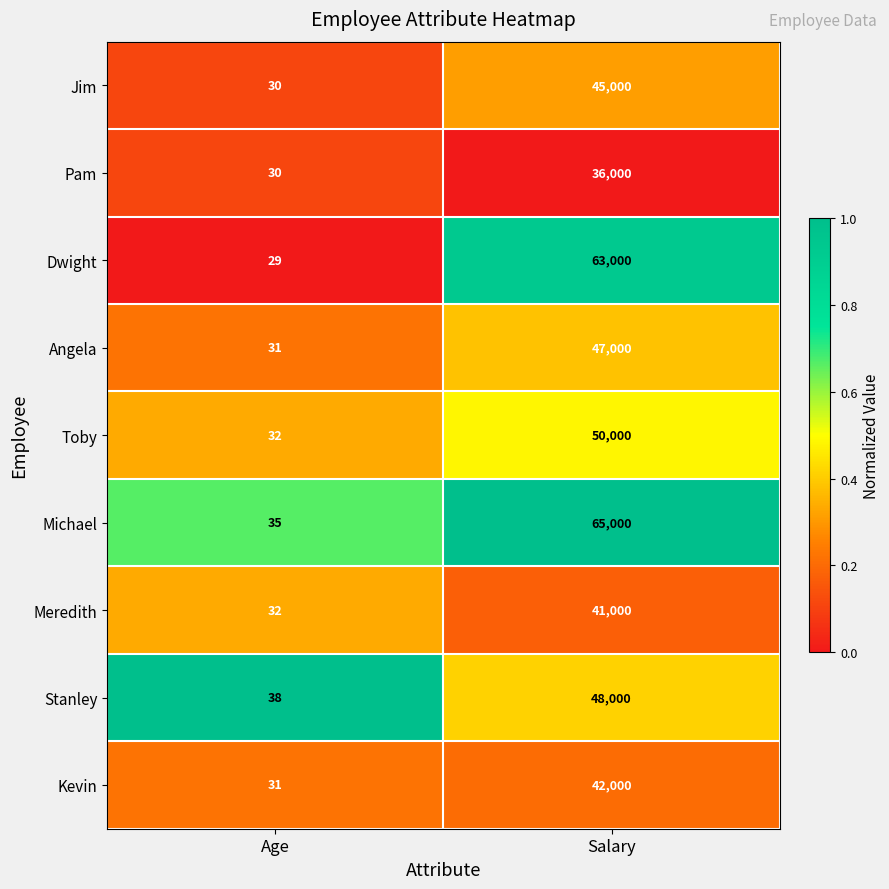

Between Age and Salary, which series saw the biggest shift?

Michael